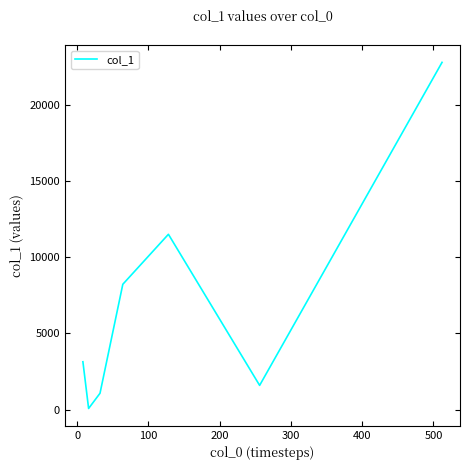

What is the greatest value displayed?

22768.5